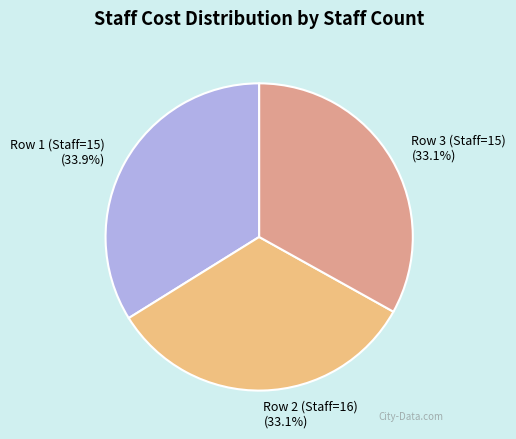

How many slices are in this pie chart?

3